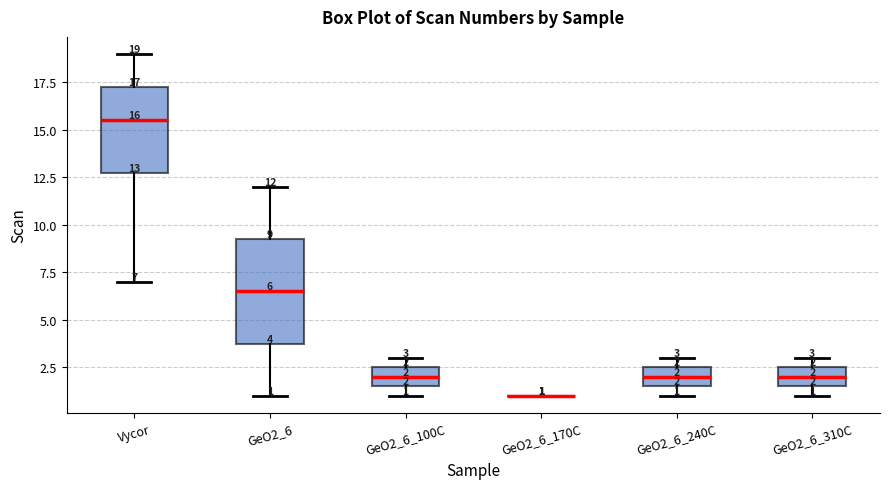

Which box is the tallest, from its lower edge to its upper edge?

GeO2_6